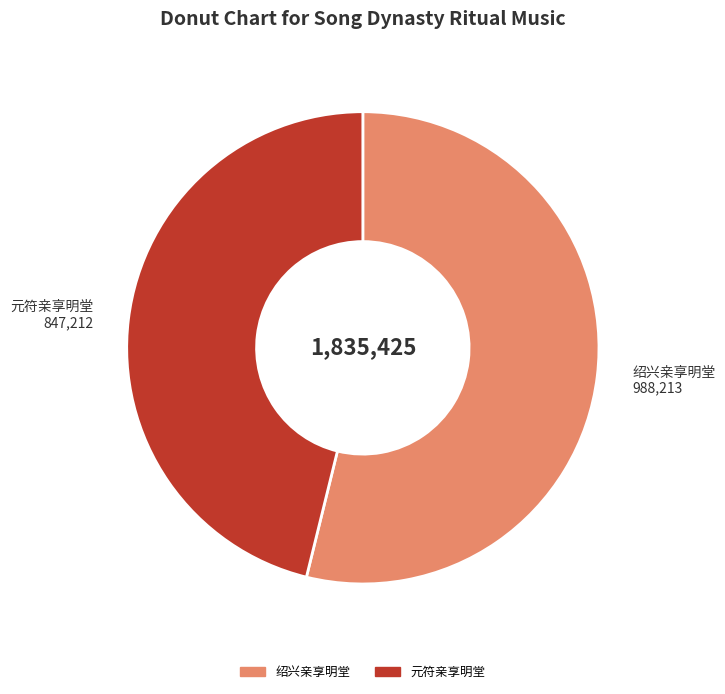

Approximately how many times larger is the value at 元符亲享明堂 compared to 绍兴亲享明堂?

0.9